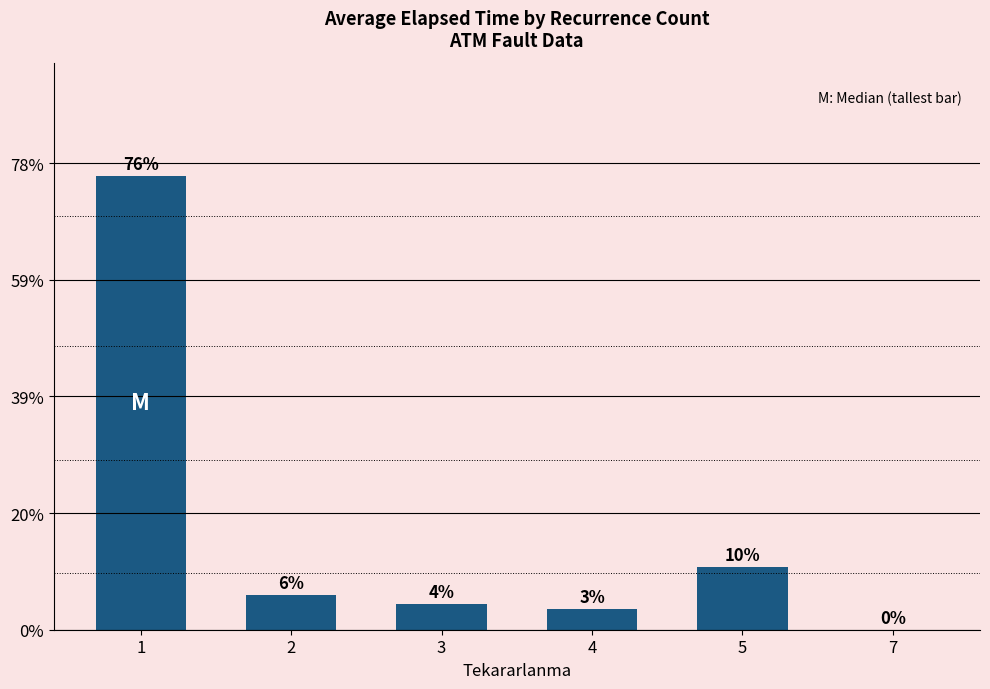

At which label is the value closest to 777?

5